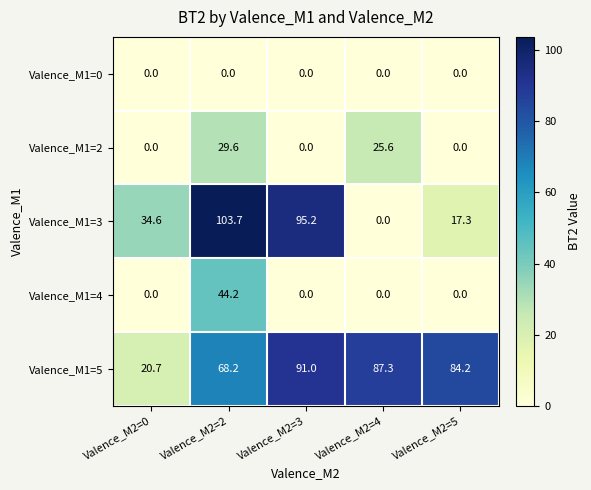

Reading left to right, extract all data points from this chart.

Valence_M1=0: 0.0	0.0	0.0	0.0	0.0
Valence_M1=2: 0.0	29.6	0.0	25.6	0.0
Valence_M1=3: 34.6	103.7	95.2	0.0	17.3
Valence_M1=4: 0.0	44.2	0.0	0.0	0.0
Valence_M1=5: 20.7	68.2	91.0	87.3	84.2